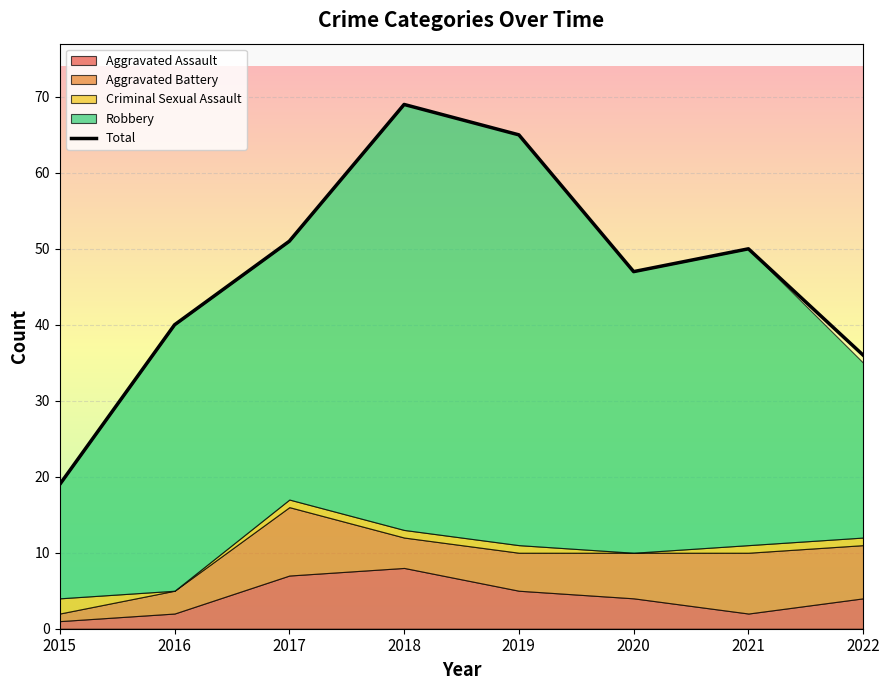

What is the value of the 8th point from the left?

36